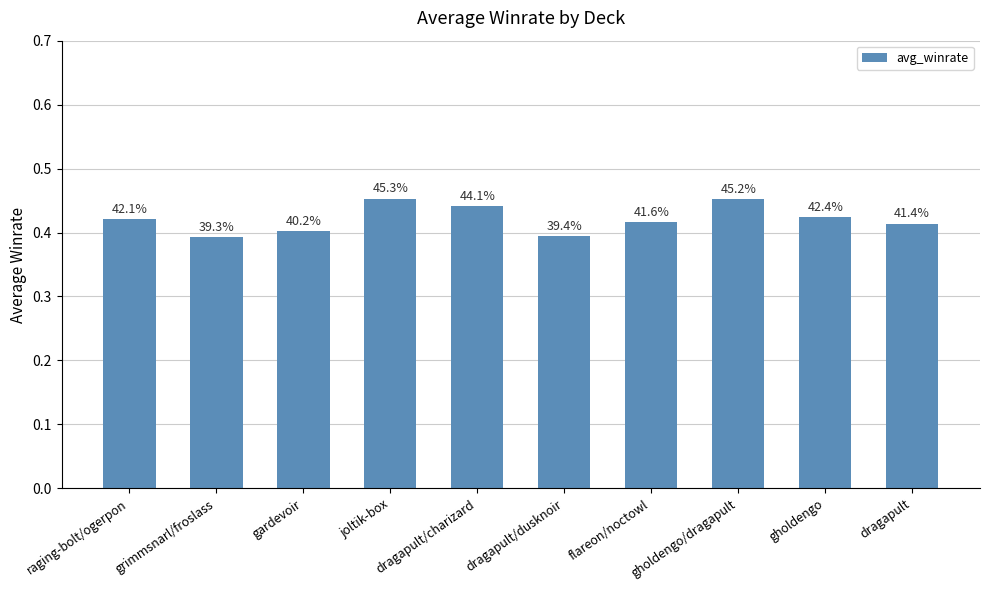

Where is the data nearest to the value 0?

grimmsnarl/froslass